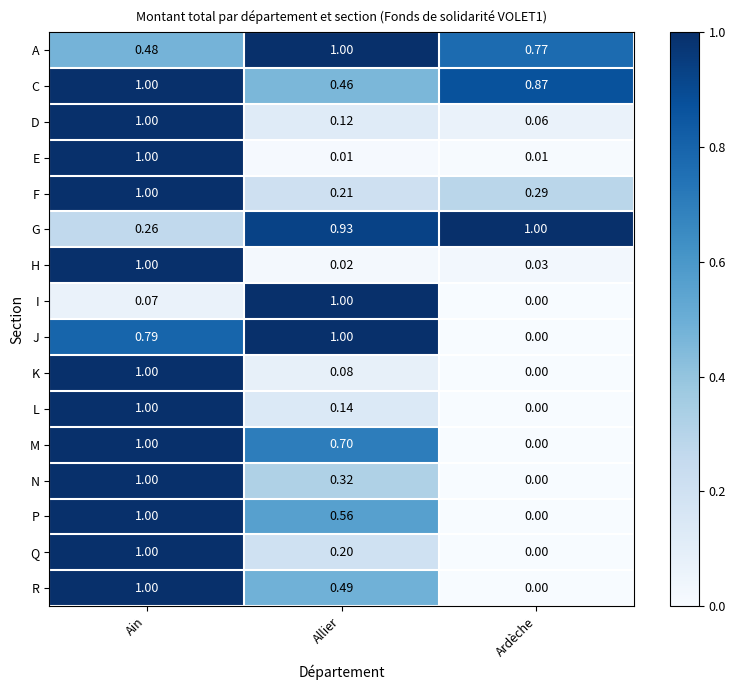

Between Ain and Allier, which series saw the biggest shift?

E